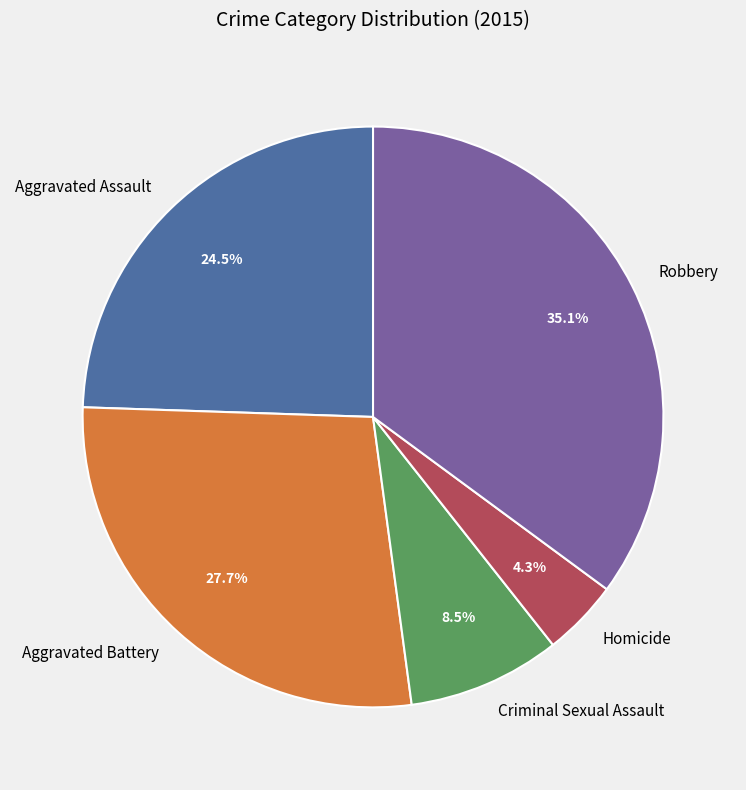

Which category has the biggest portion of the pie?

Robbery